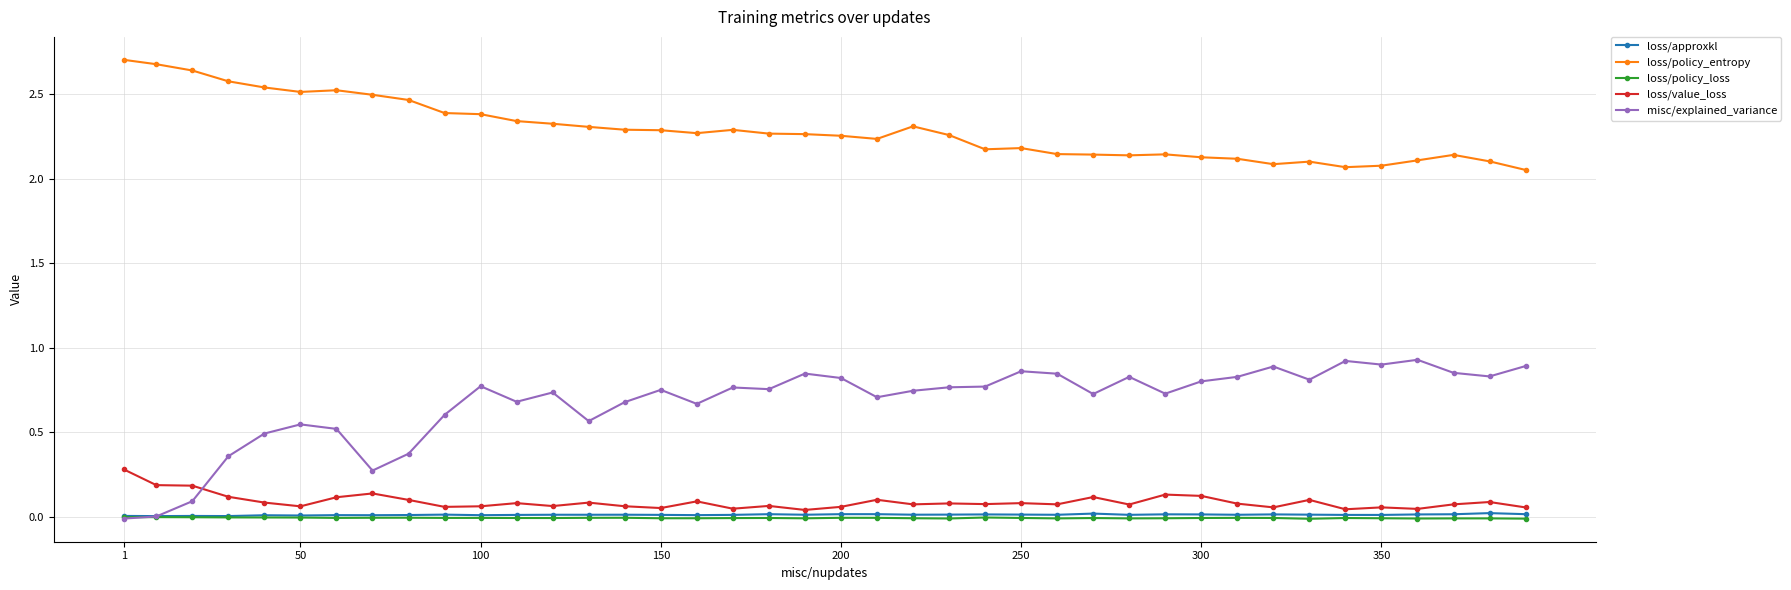

Which series has the largest total across all categories?

loss/policy_entropy